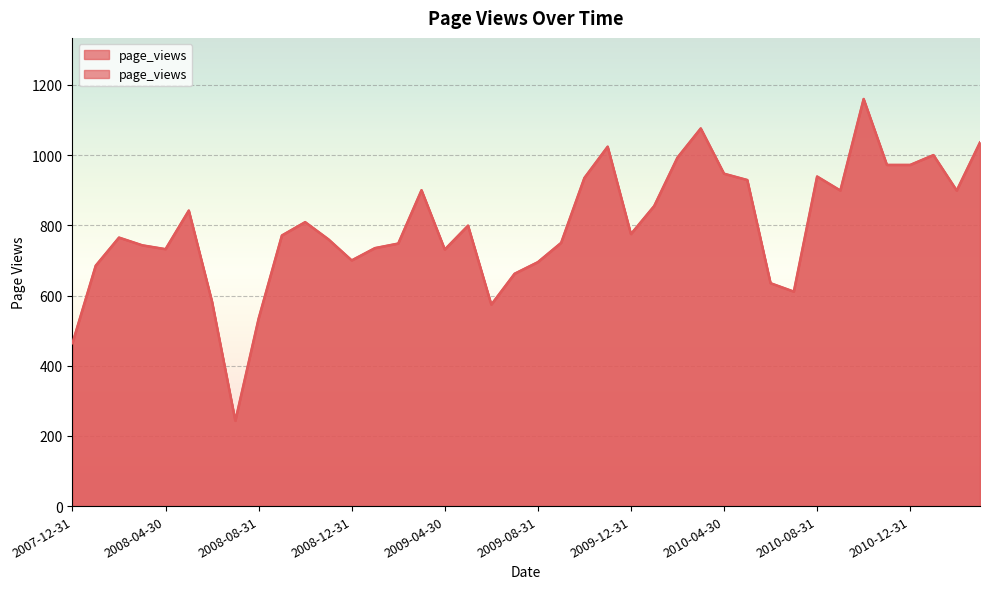

What is the difference between the second highest and minimum values?

833